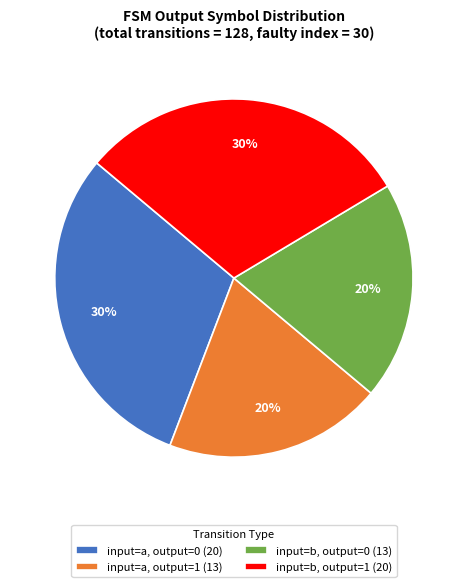

To the nearest percent, what percentage of the pie is input=a, output=1 (13)?

20%